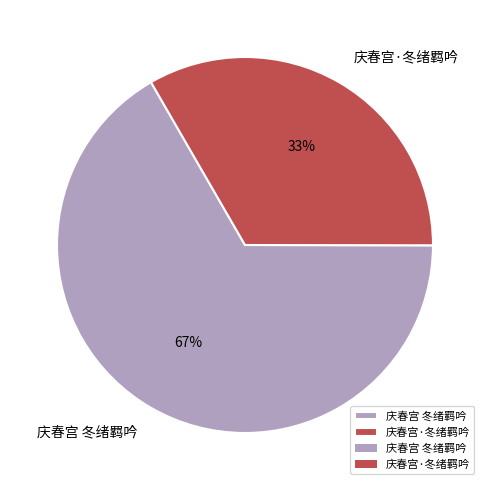

To the nearest percent, what percentage of the pie is 庆春宫 冬绪羁吟?

67%